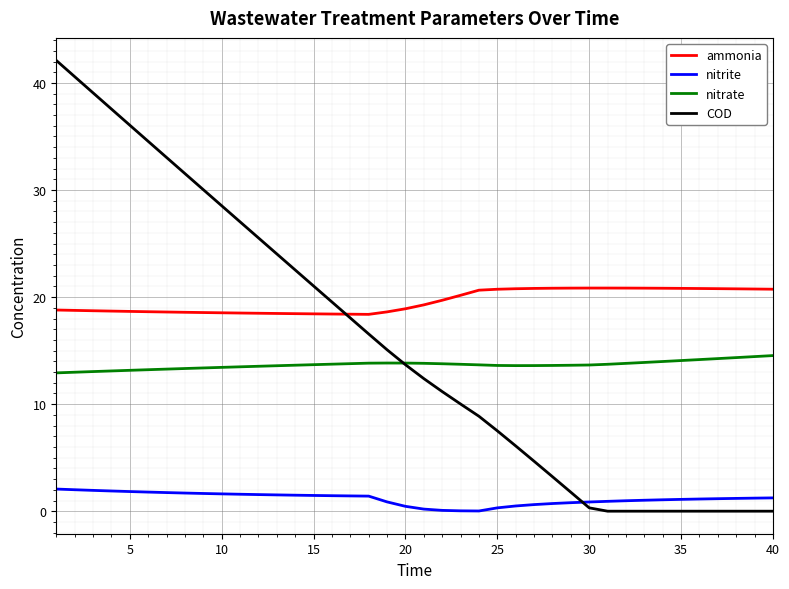

Rank the series by their maximum value, from highest to lowest.

COD, ammonia, nitrate, nitrite